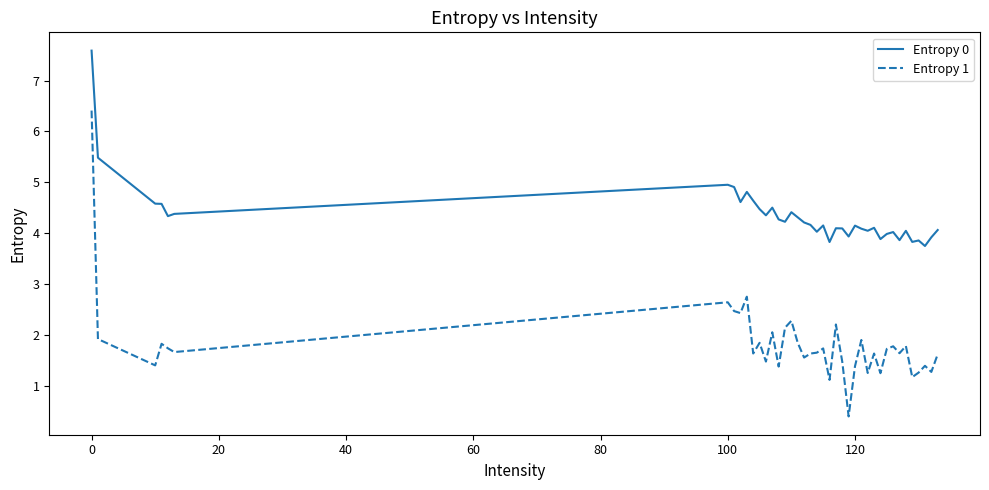

Which series has the largest total across all categories?

Entropy 0